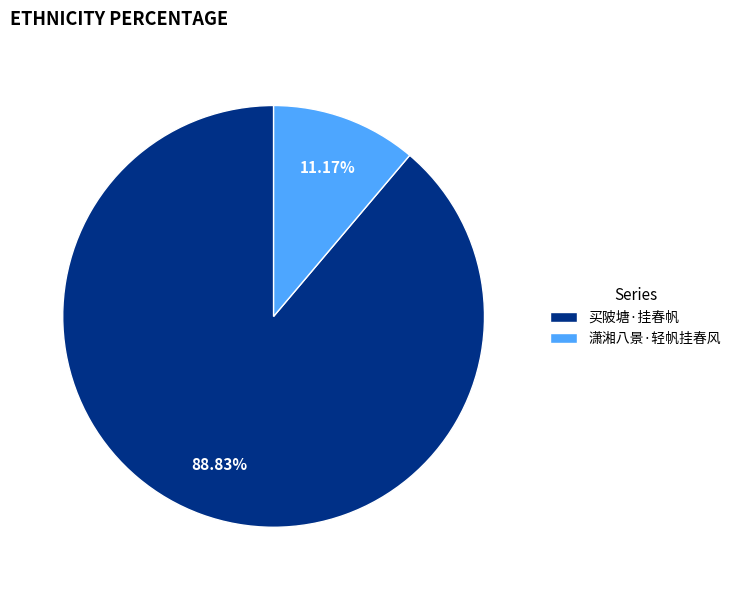

What percentage is the 买陂塘·挂春帆 slice, to the nearest percent?

89%